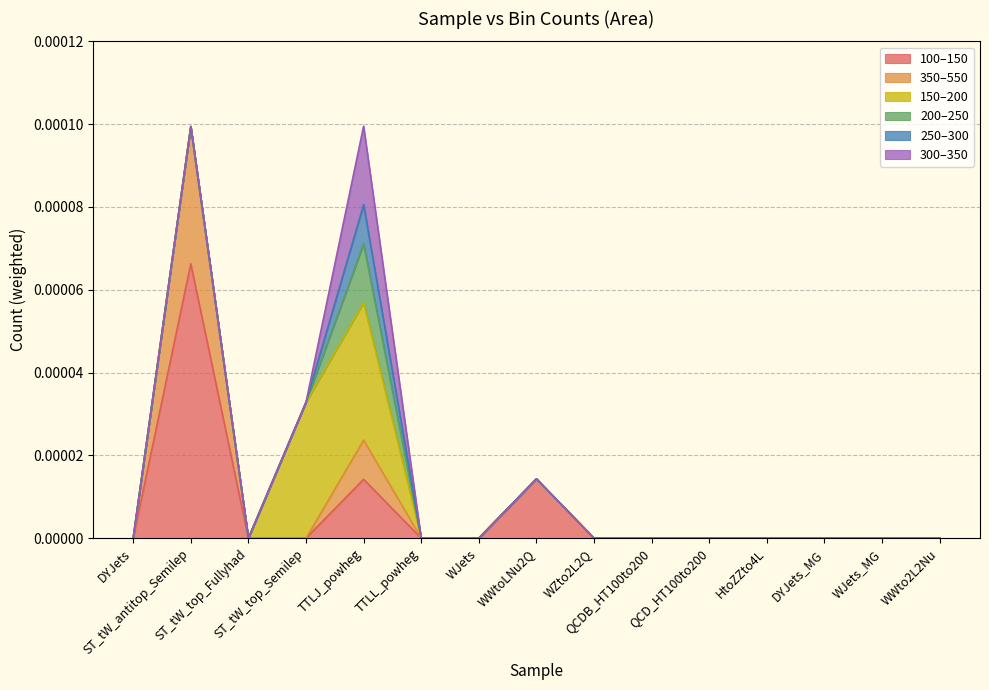

True or false: 350–550 and 100–150 cross at least once.

False